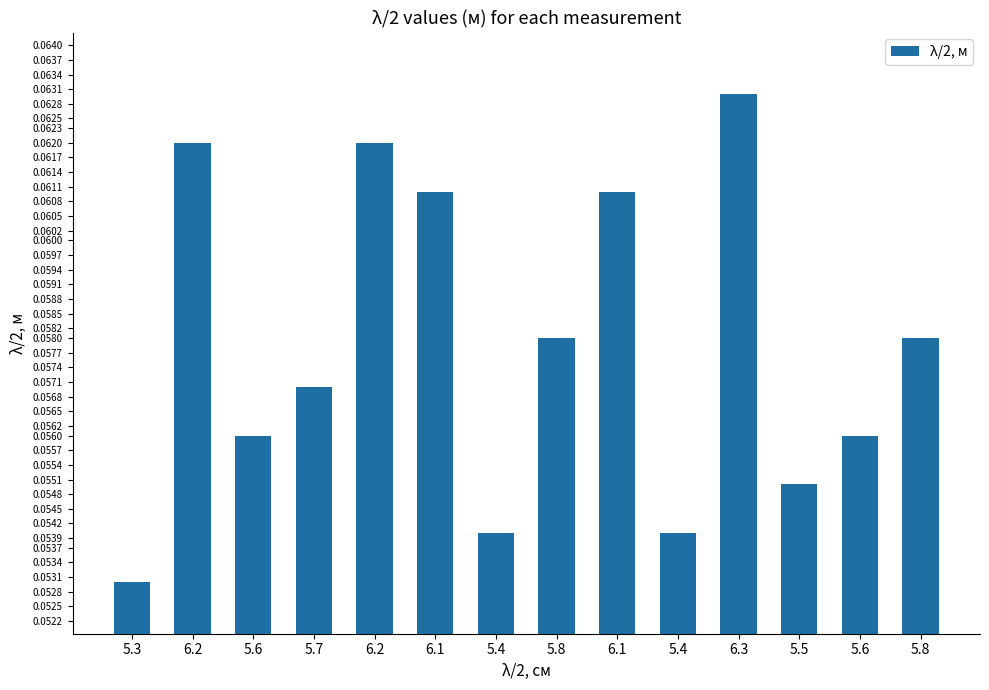

The chart shows a value of 0.1 at 5.5. True or false?

True